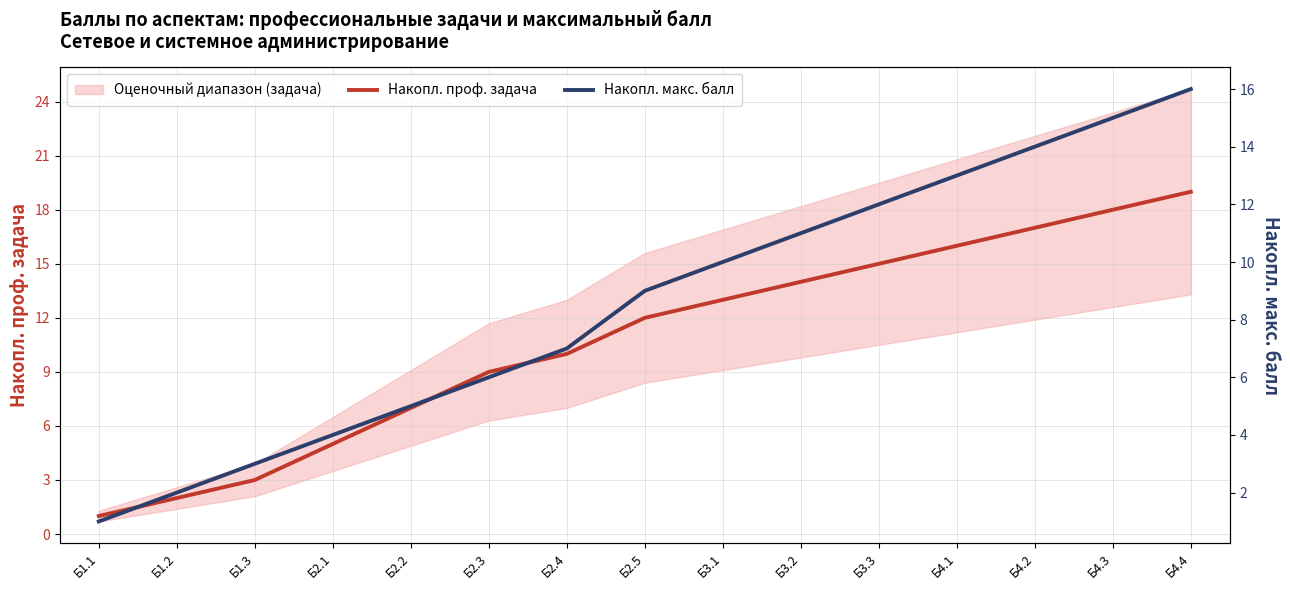

List the series in order of their peak value, lowest first.

Накопл. макс. балл, Накопл. проф. задача